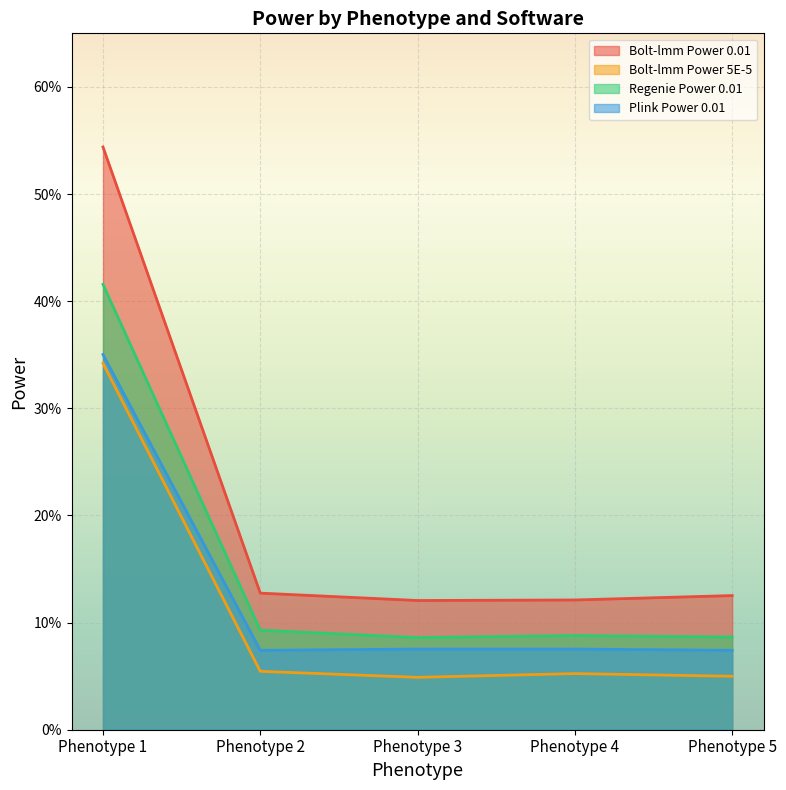

What are all the series names shown in the legend?

Bolt-lmm Power 0.01, Bolt-lmm Power 5E-5, Regenie Power 0.01, Plink Power 0.01